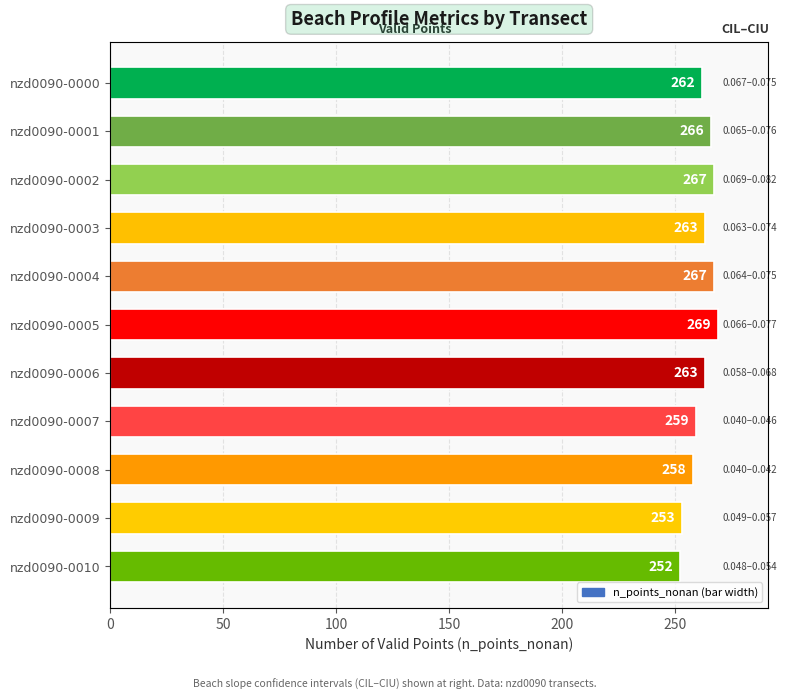

Are the bars horizontal?

Yes